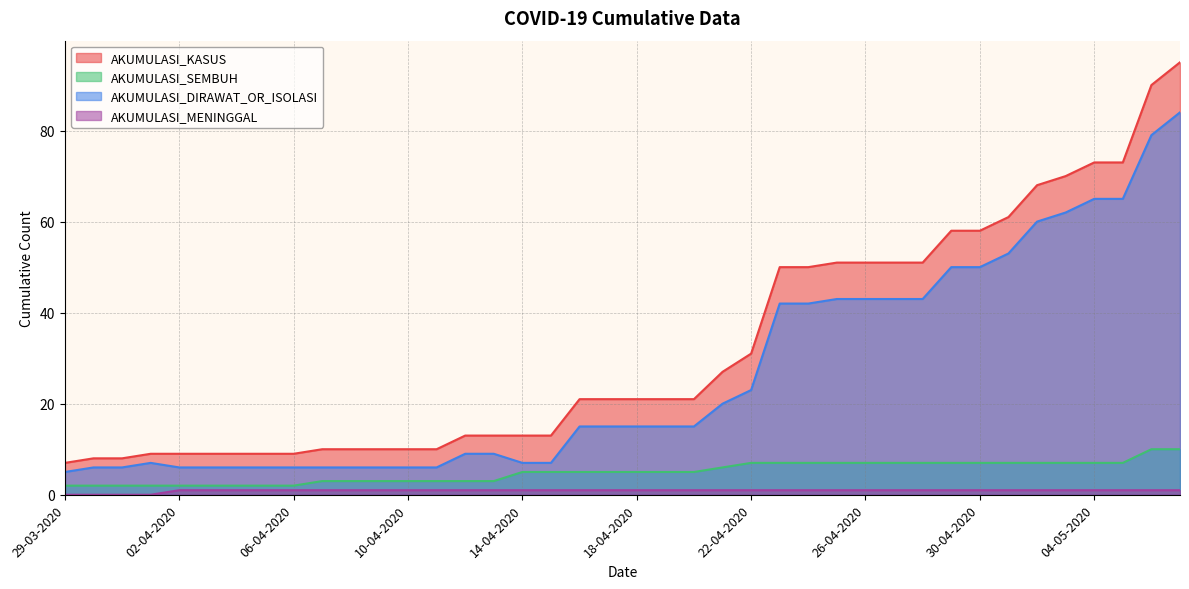

Which series has the widest spread of values?

AKUMULASI_KASUS